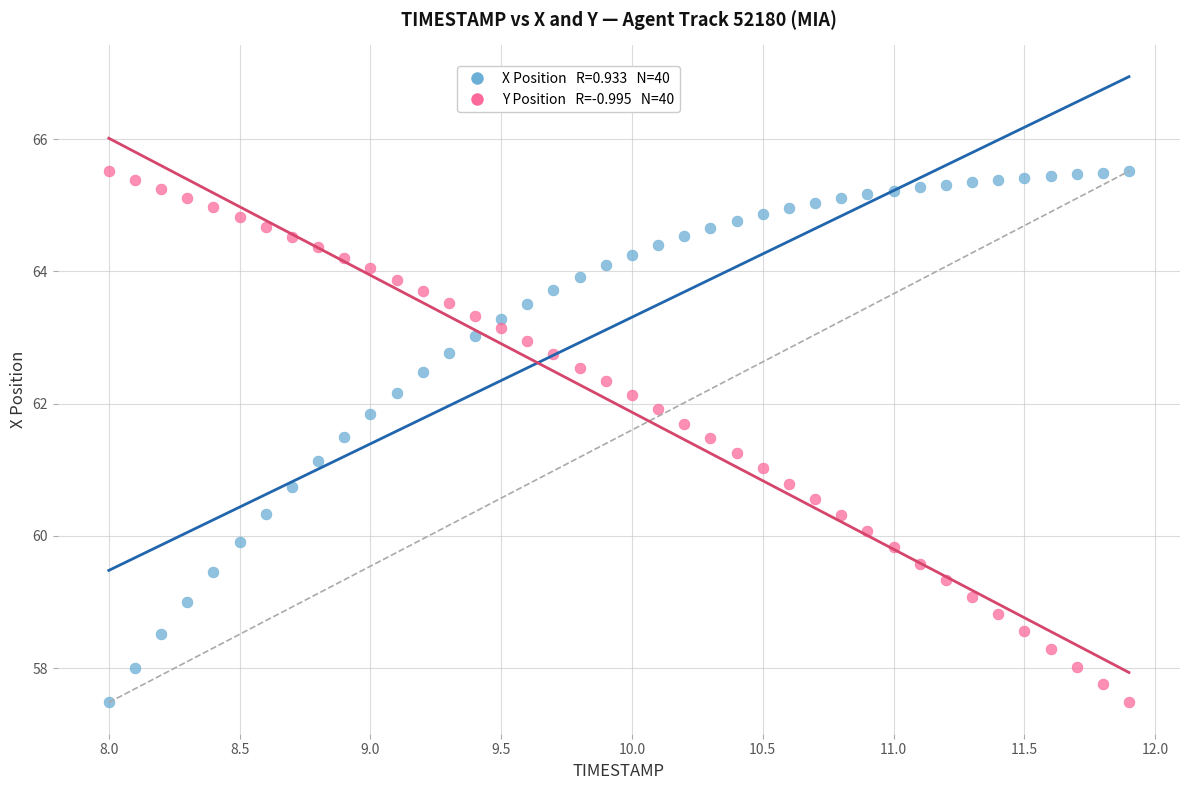

Across all data points, what is the range of X values (max minus min)?

3.9